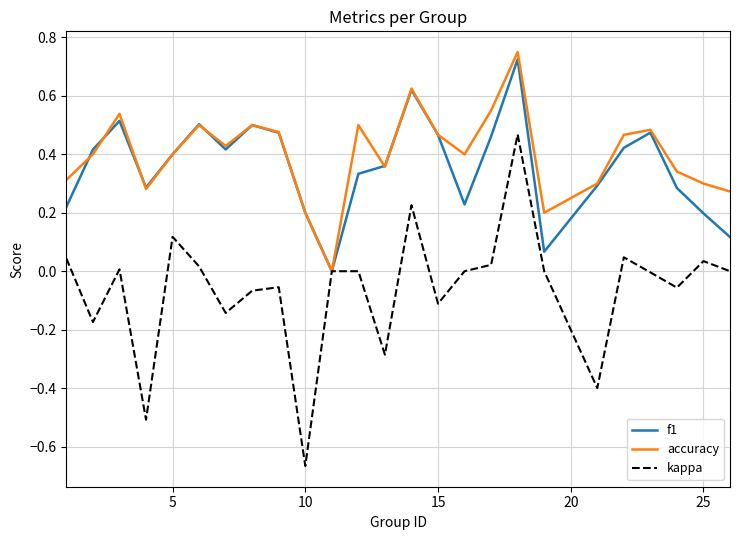

Which series has the largest range (max minus min)?

kappa